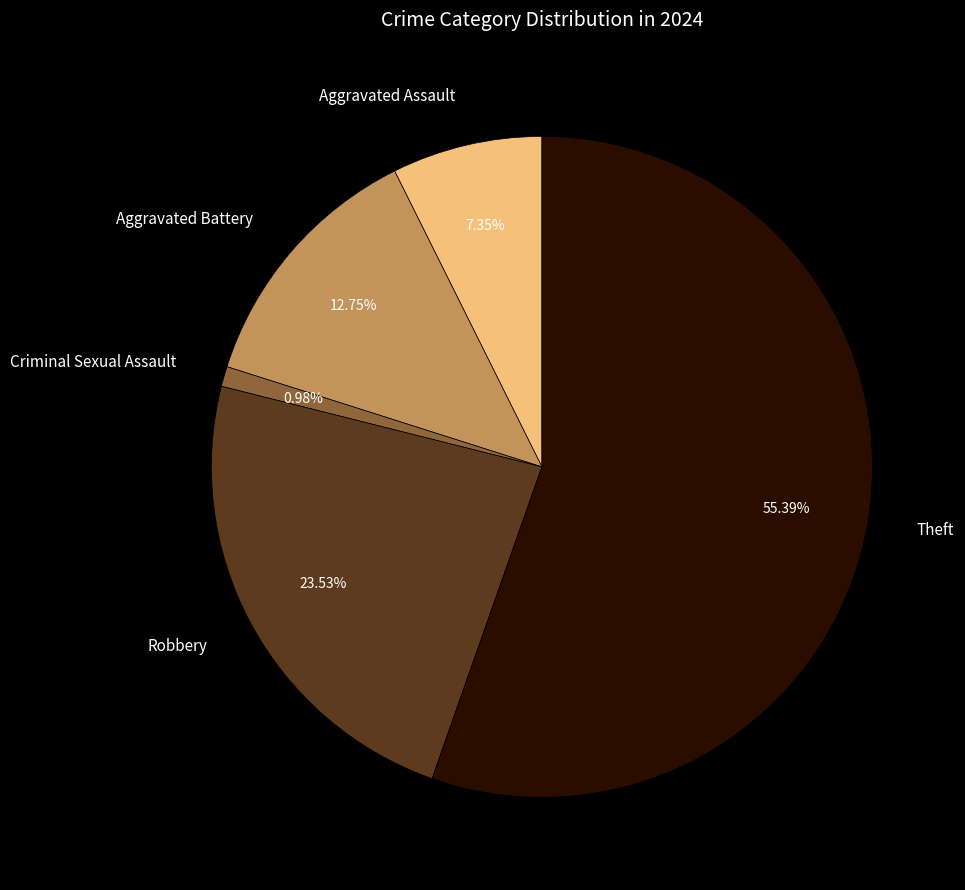

What is the largest slice in the pie chart?

Theft